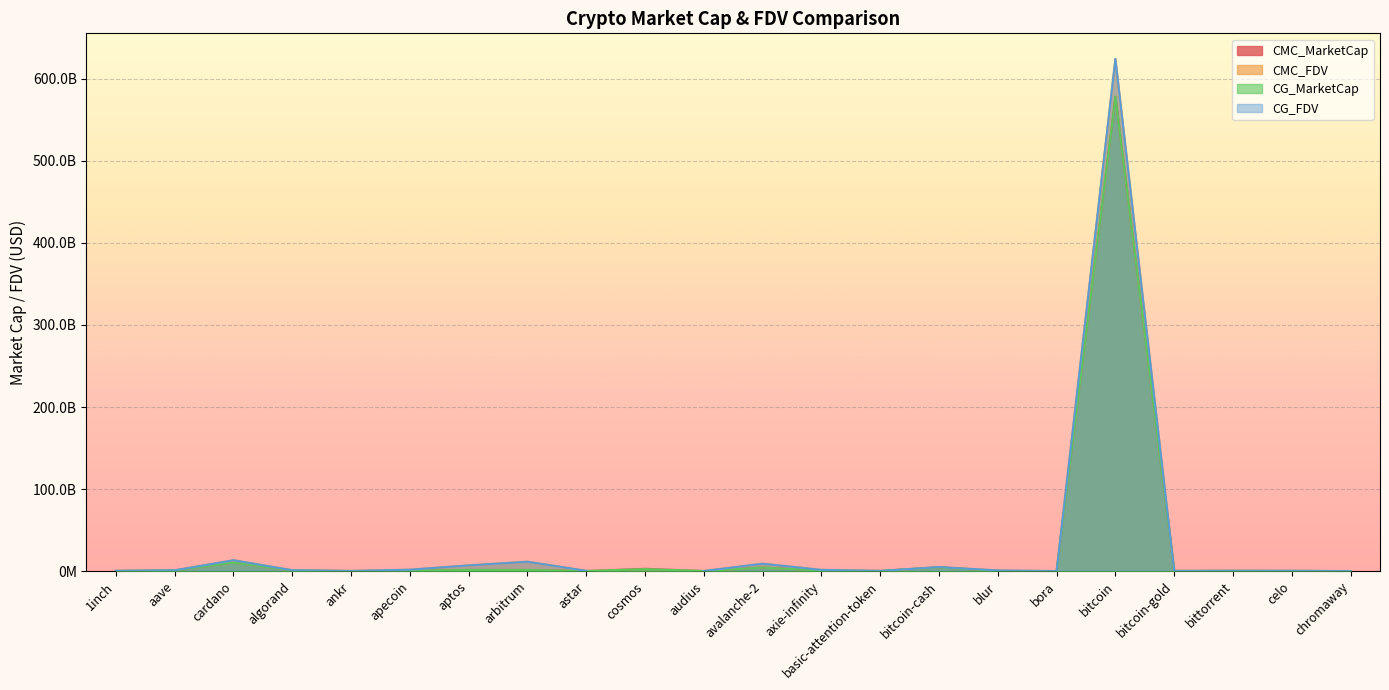

Which series has the largest range (max minus min)?

CMC_FDV